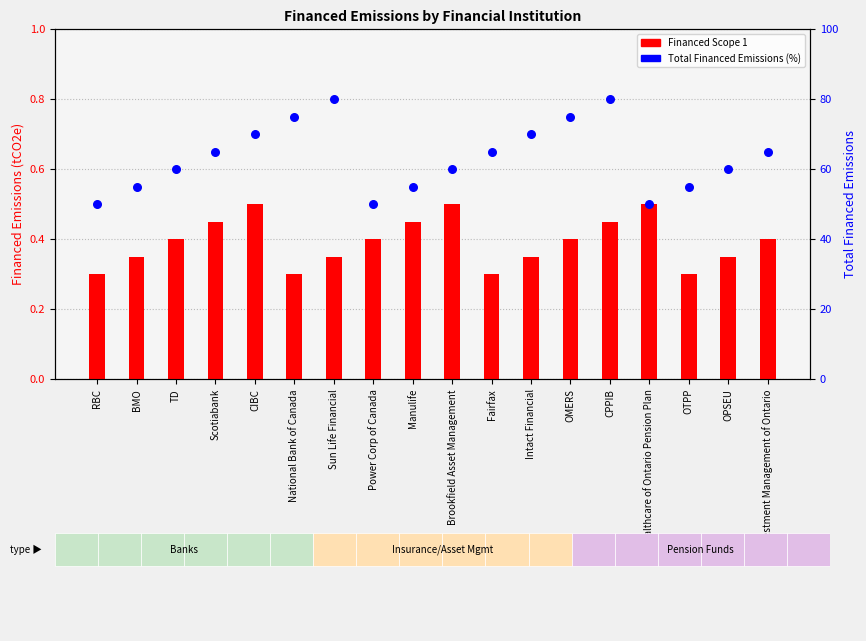

Which series reaches the maximum Y coordinate?

Total Financed Emissions (%)